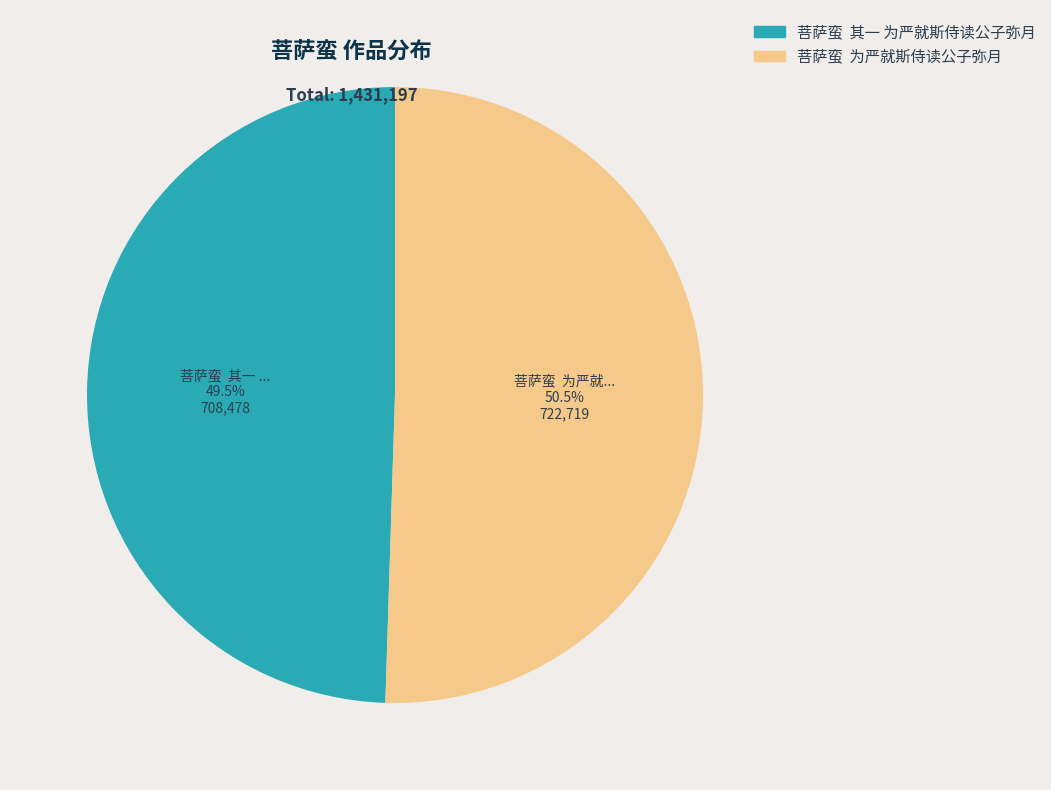

Which category has the smallest portion of the pie?

菩萨蛮 其一 为严就斯侍读公子弥月